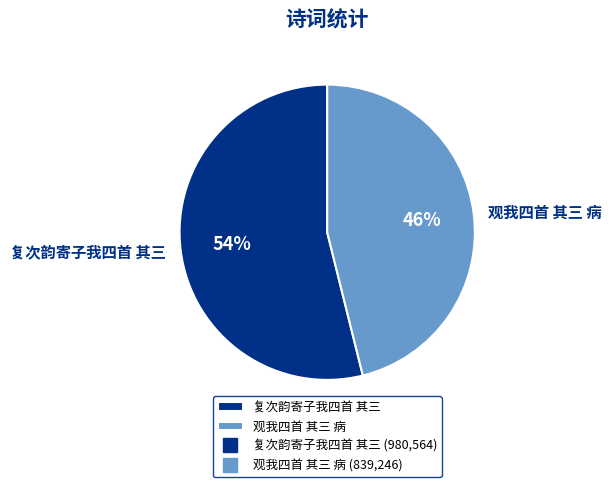

To the nearest percent, what is the average slice percentage?

50%